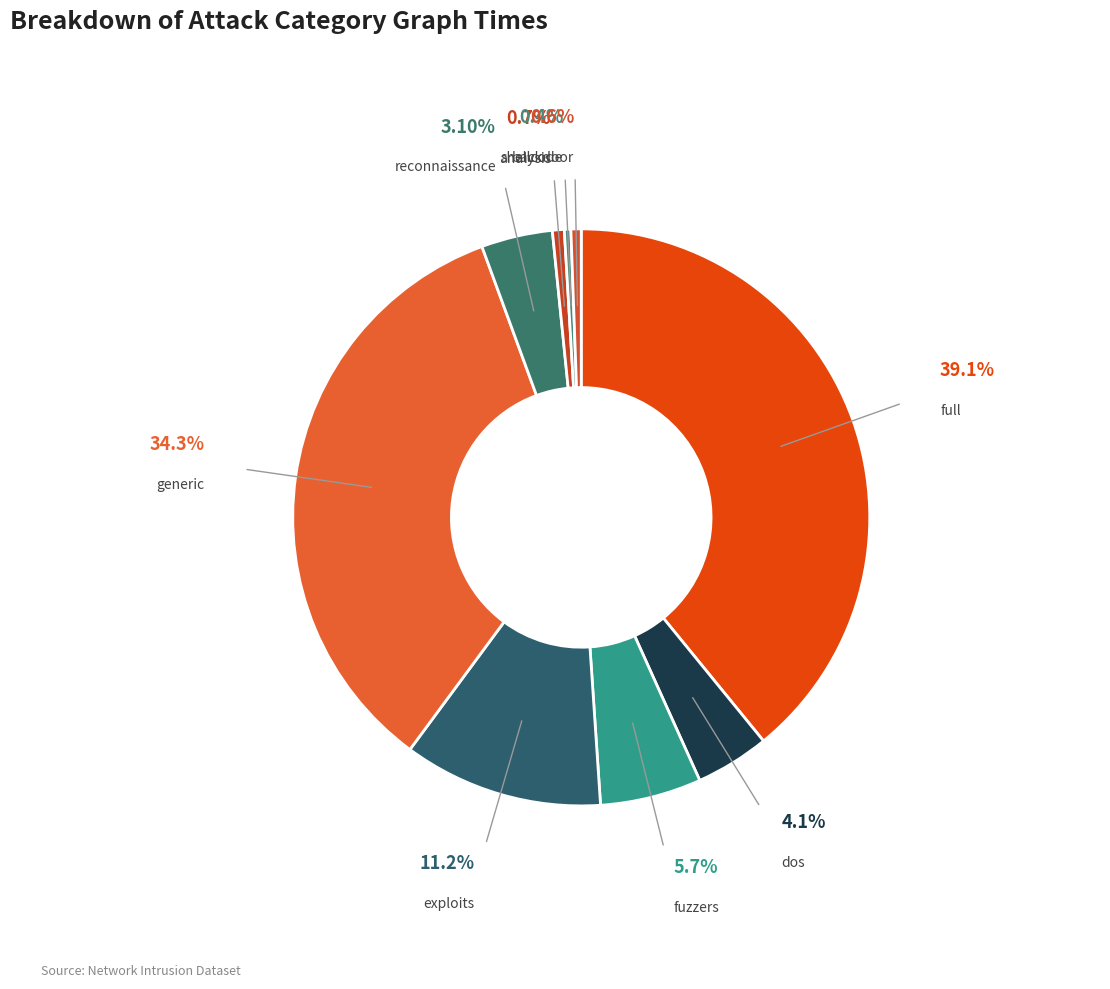

What percentage is NOT represented by fuzzers?

94.3%